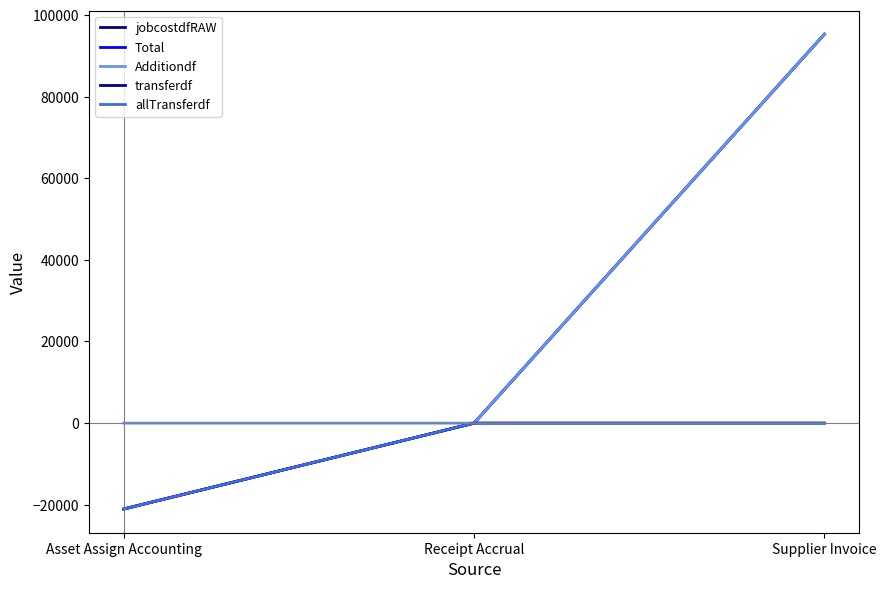

Reading left to right, extract all data points from this chart.

jobcostdfRAW: -21042.0	0.0	95284.2
Total: -21042.0	0.0	95284.2
Additiondf: 0.0	0.0	95284.2
transferdf: -21042.0	0.0	0.0
allTransferdf: -21042.0	0.0	0.0